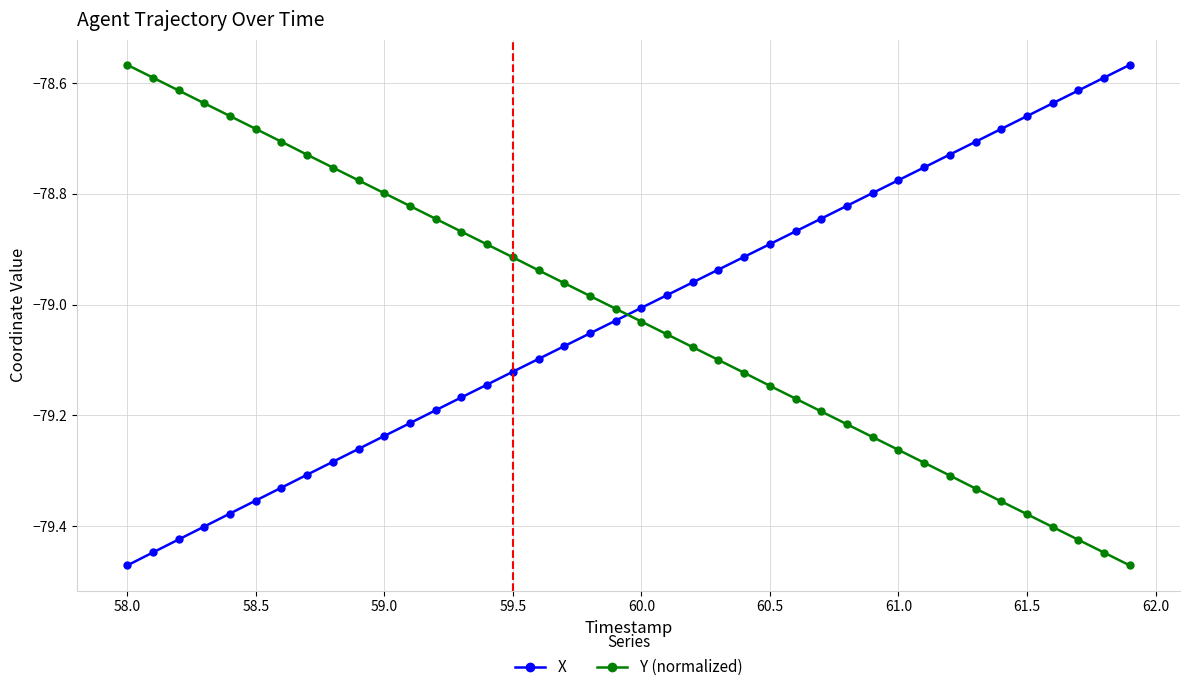

True or false: Y (normalized) has more than 1 points higher than both neighbors.

False